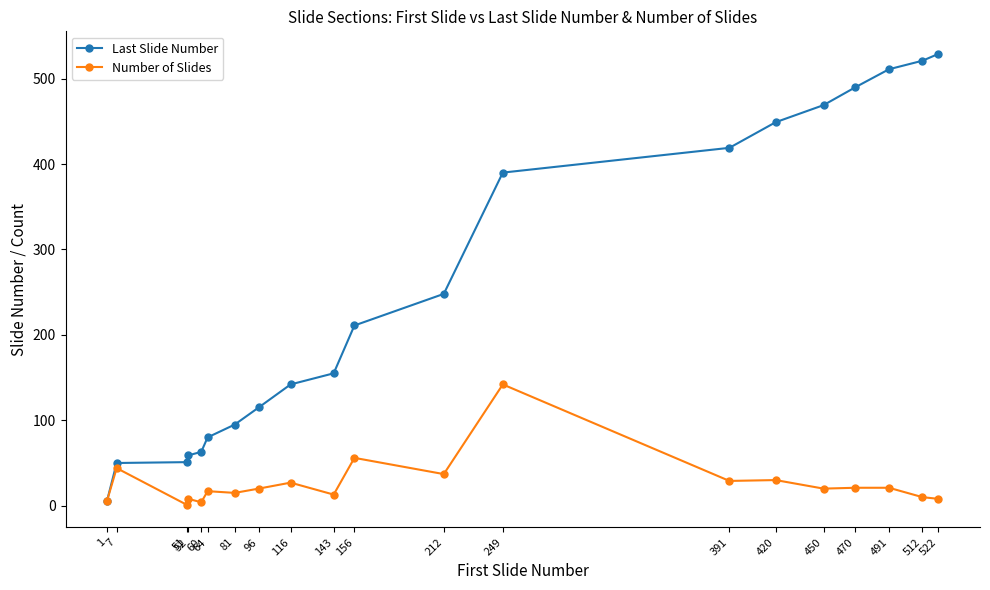

Where does the Number of Slides series first go above 20?

7